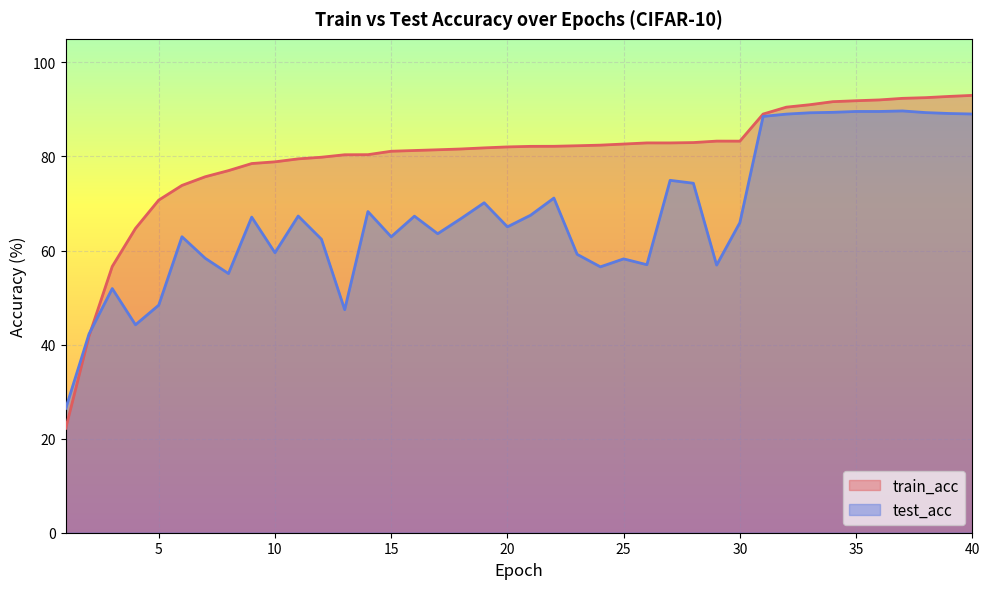

In train_acc, how many points are lower than both neighbors (excluding endpoints)?

2